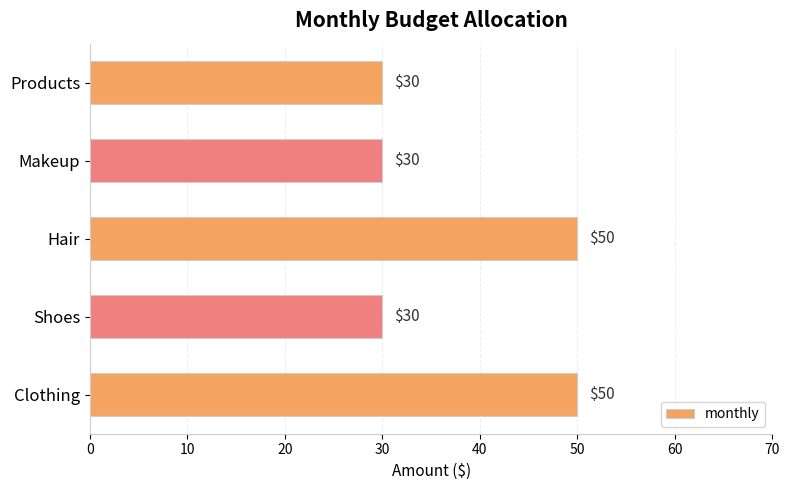

How many data points does each series have?

5